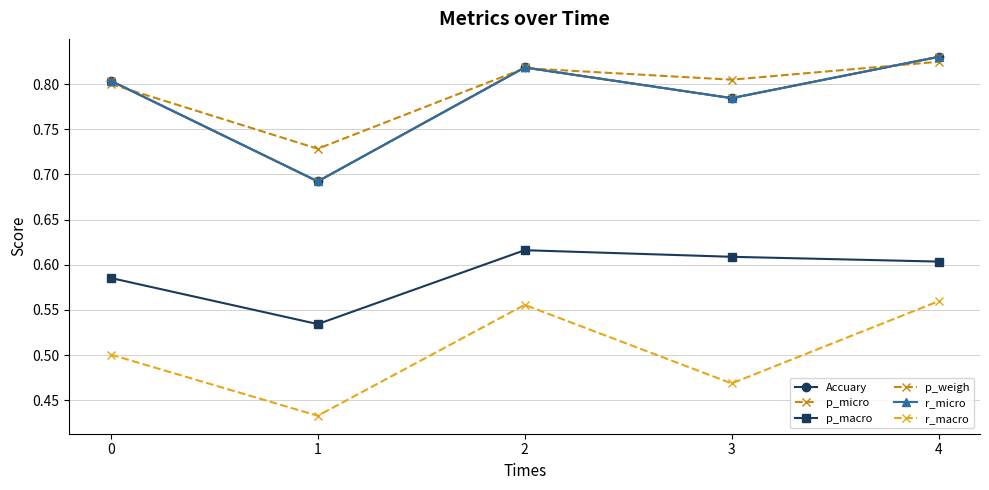

At which category does r_macro reach its first local valley?

1